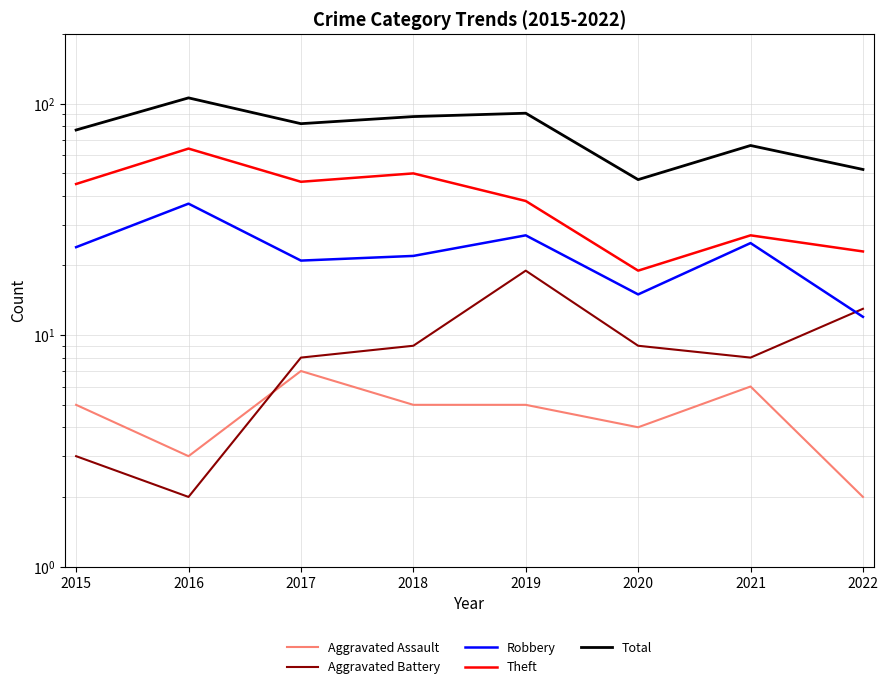

At which label does Theft first exceed 45?

2016